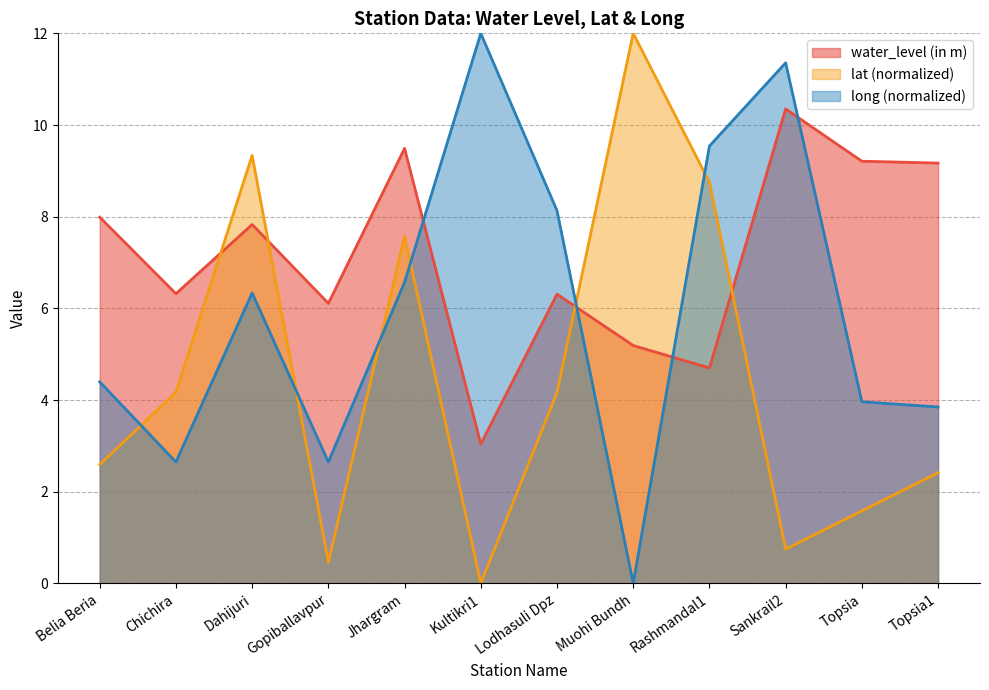

List the series in order of their peak value, lowest first.

water_level (in m), lat, long